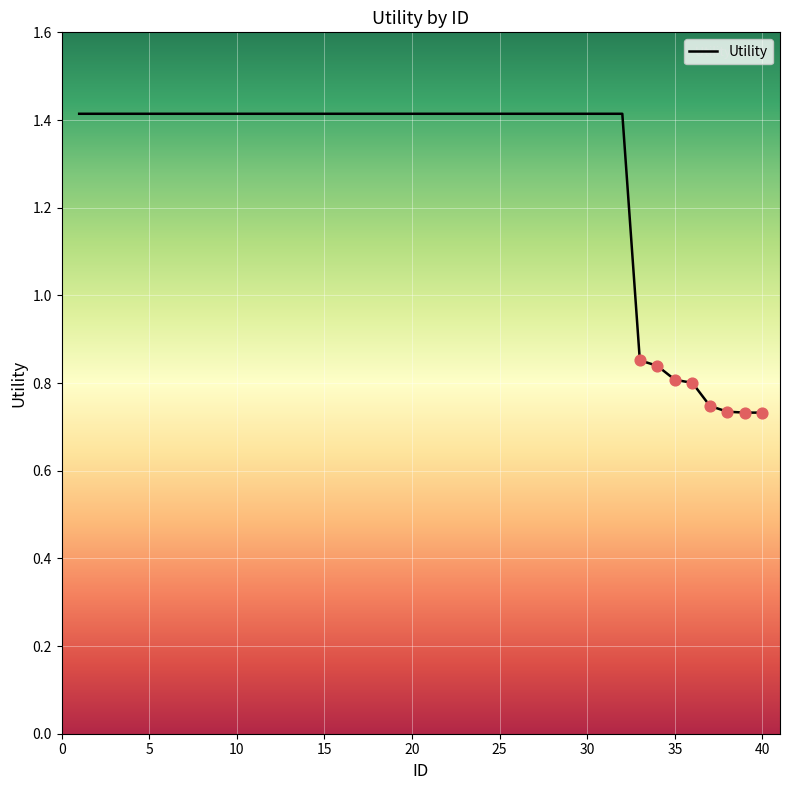

Between 25 and 35, which is larger?

25